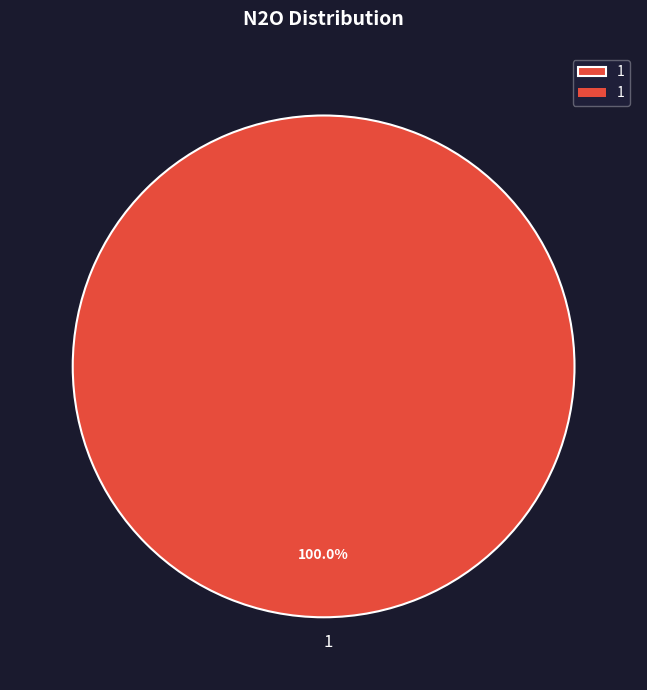

Which category accounts for the majority?

1